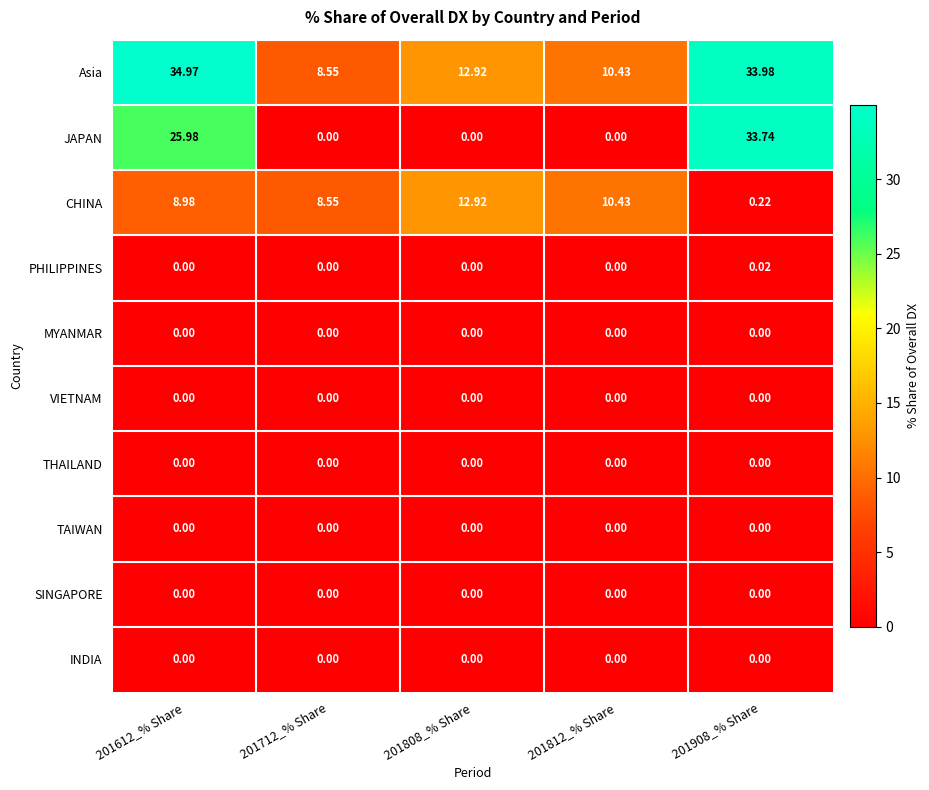

What is the total value across all series at 201812_% Share?

20.9